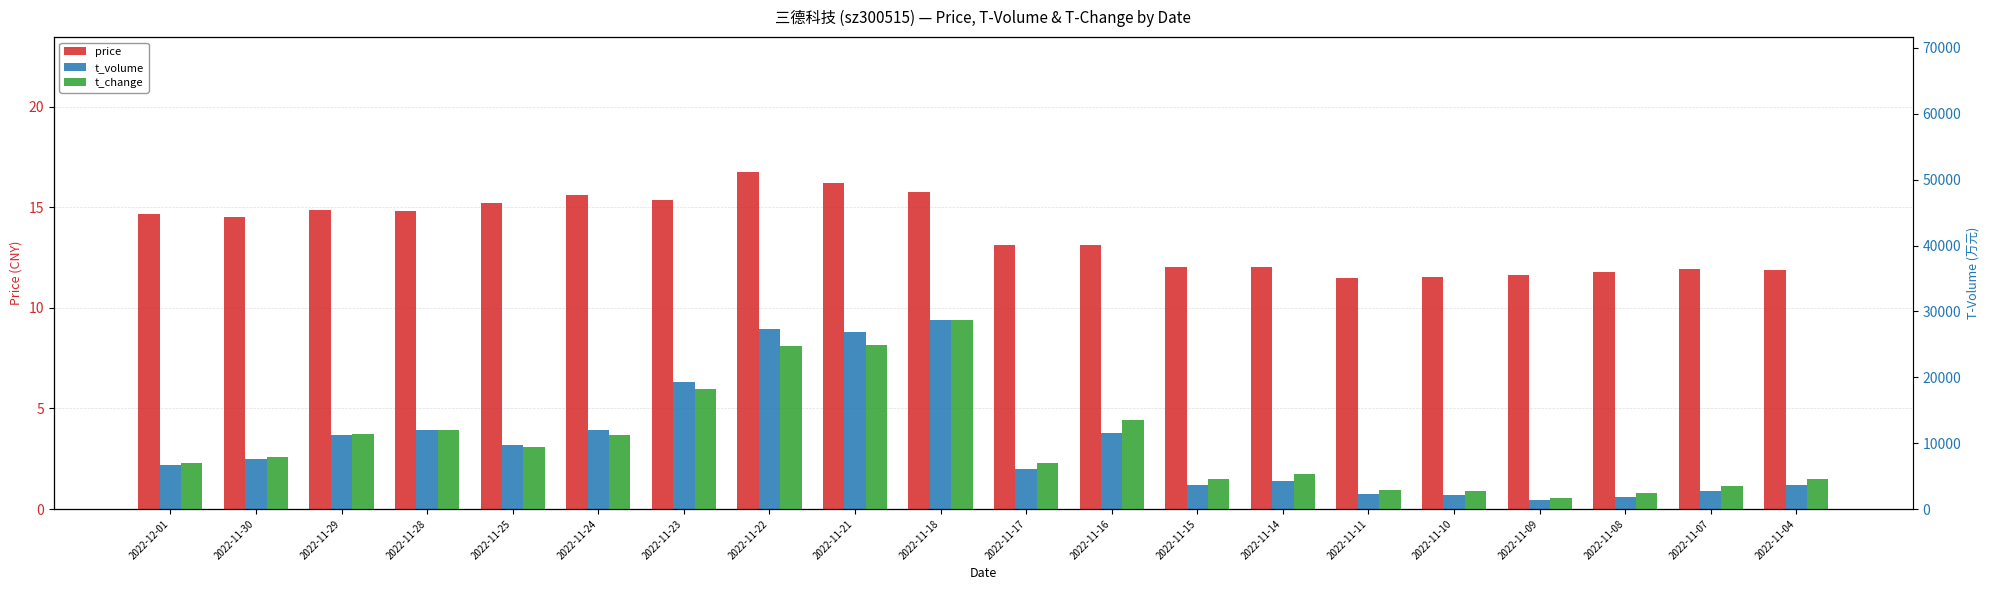

Reading right to left, transcribe all the data shown in this chart.

price: 2022-11-04=11.9	2022-11-07=11.9	2022-11-08=11.8	2022-11-09=11.6	2022-11-10=11.5	2022-11-11=11.5	2022-11-14=12.0	2022-11-15=12.0	2022-11-16=13.1	2022-11-17=13.1	2022-11-18=15.8	2022-11-21=16.2	2022-11-22=16.8	2022-11-23=15.4	2022-11-24=15.6	2022-11-25=15.2	2022-11-28=14.8	2022-11-29=14.9	2022-11-30=14.5	2022-12-01=14.7
t_volume: 2022-11-04=3632.0	2022-11-07=2742.0	2022-11-08=1902.0	2022-11-09=1369.0	2022-11-10=2090.0	2022-11-11=2269.0	2022-11-14=4190.0	2022-11-15=3667.0	2022-11-16=11602.0	2022-11-17=6146.0	2022-11-18=28659.0	2022-11-21=26903.0	2022-11-22=27344.0	2022-11-23=19261.0	2022-11-24=11952.0	2022-11-25=9699.0	2022-11-28=11959.0	2022-11-29=11222.0	2022-11-30=7633.0	2022-12-01=6747.0
t_change: 2022-11-04=1.7	2022-11-07=1.3	2022-11-08=0.9	2022-11-09=0.7	2022-11-10=1.0	2022-11-11=1.1	2022-11-14=2.0	2022-11-15=1.7	2022-11-16=5.0	2022-11-17=2.6	2022-11-18=10.7	2022-11-21=9.2	2022-11-22=9.2	2022-11-23=6.8	2022-11-24=4.2	2022-11-25=3.5	2022-11-28=4.4	2022-11-29=4.2	2022-11-30=2.9	2022-12-01=2.6